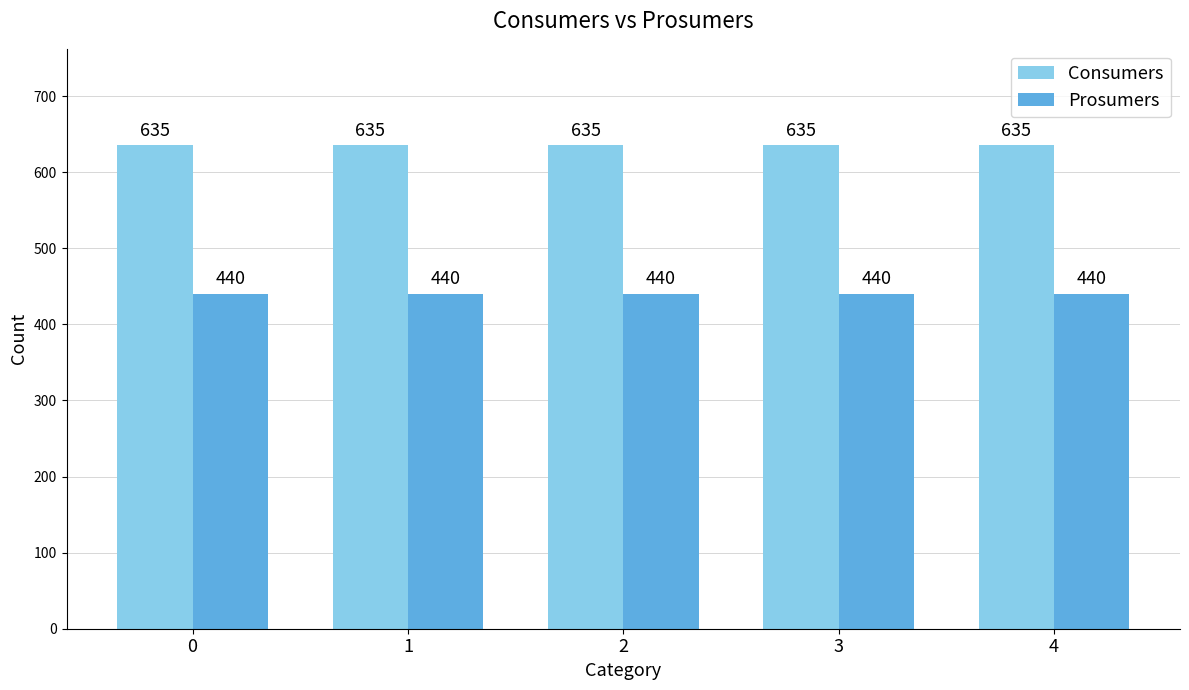

What is the value of the Prosumers bar at the 1st from the left?

440